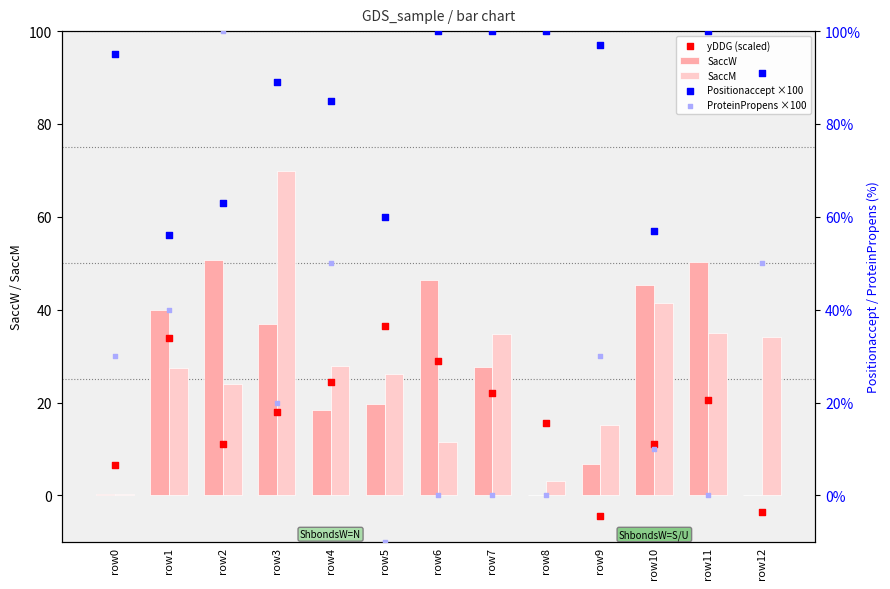

At how many categories does at least one series exceed 0?

13